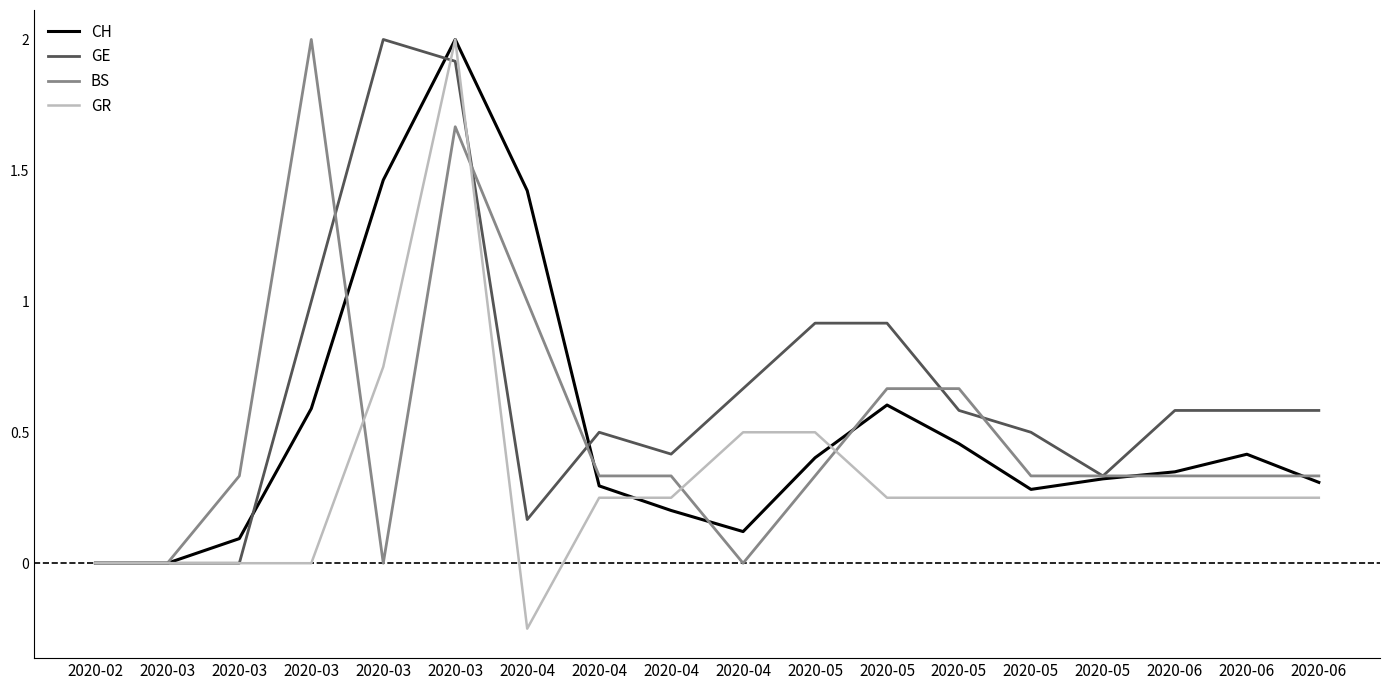

How many interior local peaks does the GE series have?

2